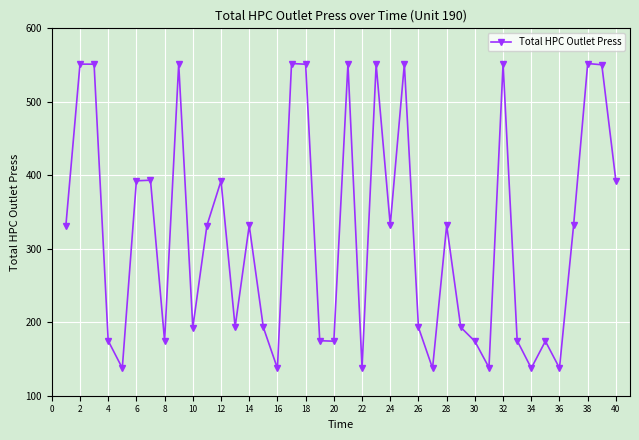

How many series are shown in this chart?

1